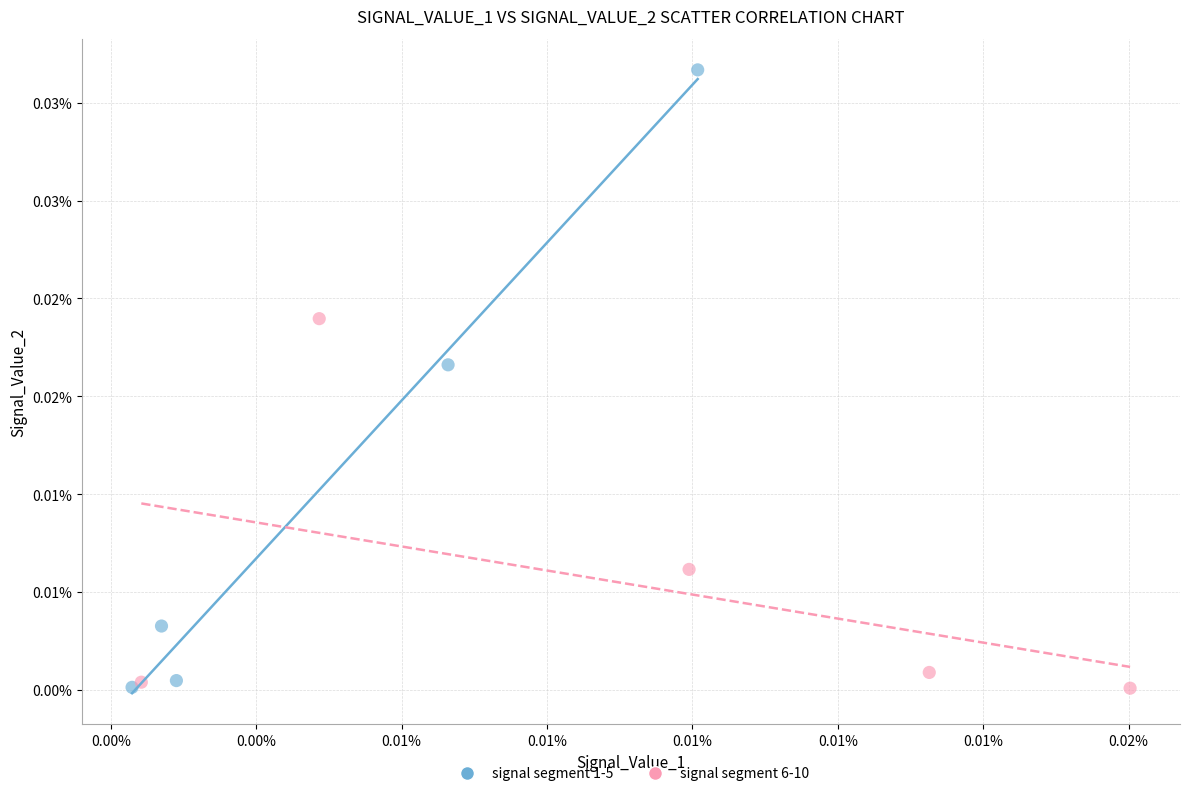

What are all the series names shown in the legend?

signal segment 1-5, signal segment 6-10